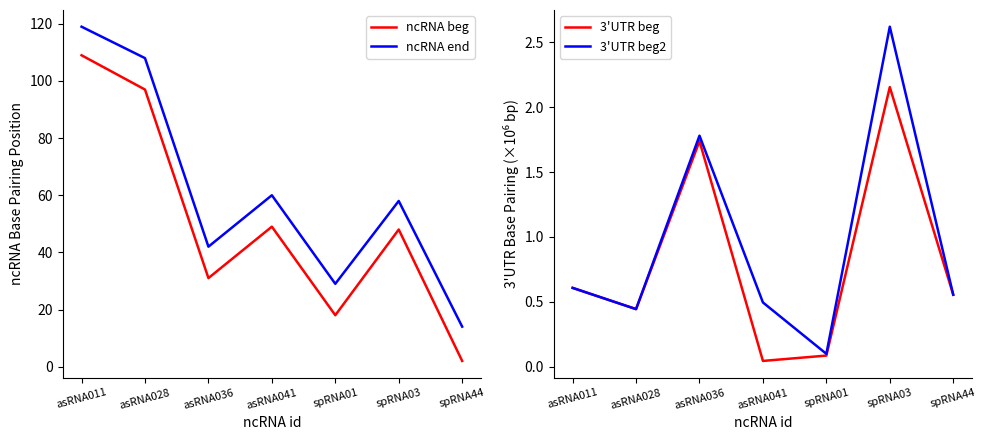

Rank the categories by 3'UTR beg value from highest to lowest.

spRNA03, asRNA036, asRNA011, spRNA44, asRNA028, spRNA01, asRNA041